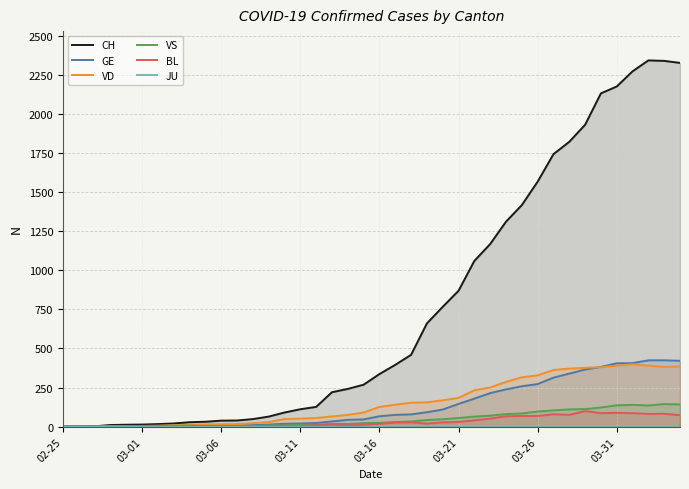

True or false: JU and CH cross at least once.

False